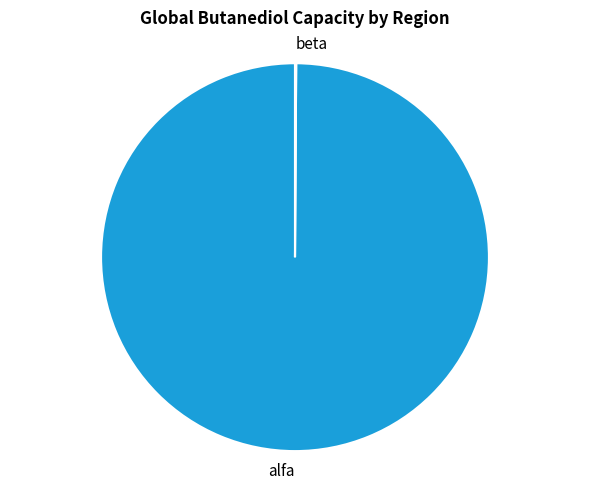

The alfa slice represents 91% of the pie. True or false?

False